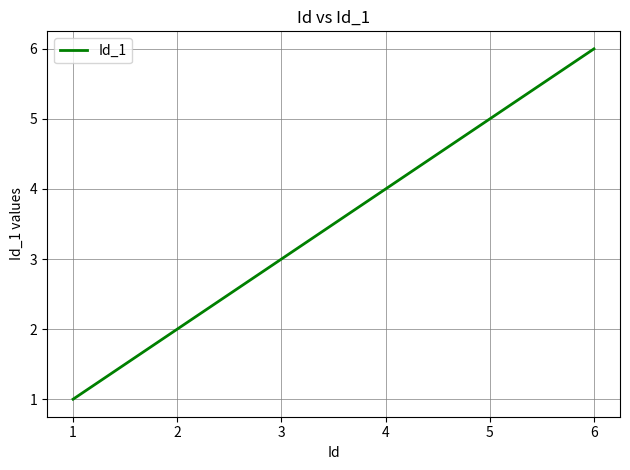

True or false: the data shows 1 at 1.

True